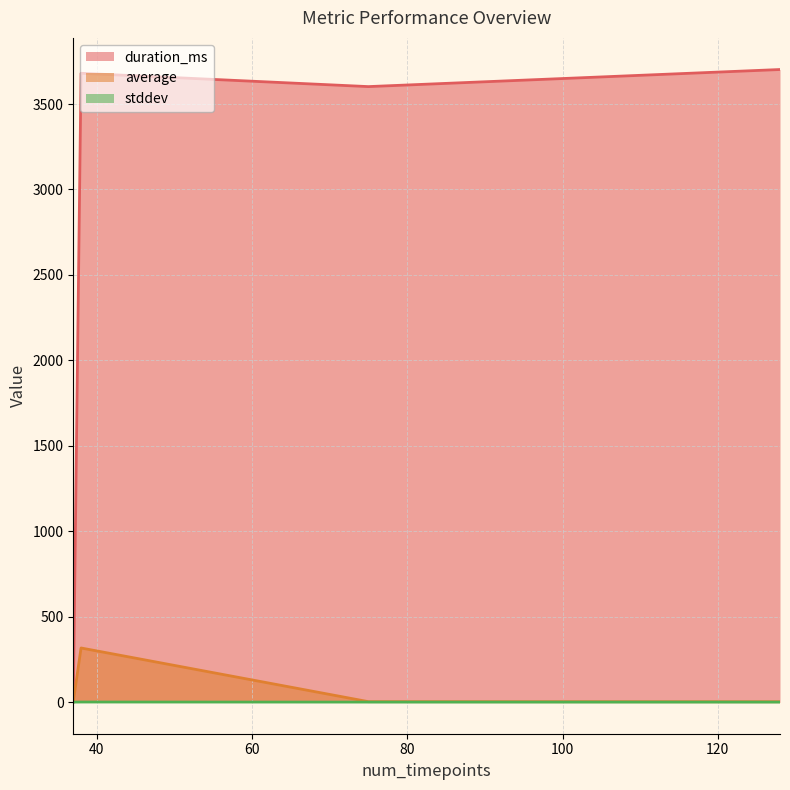

How many values in the average series exceed 2?

2